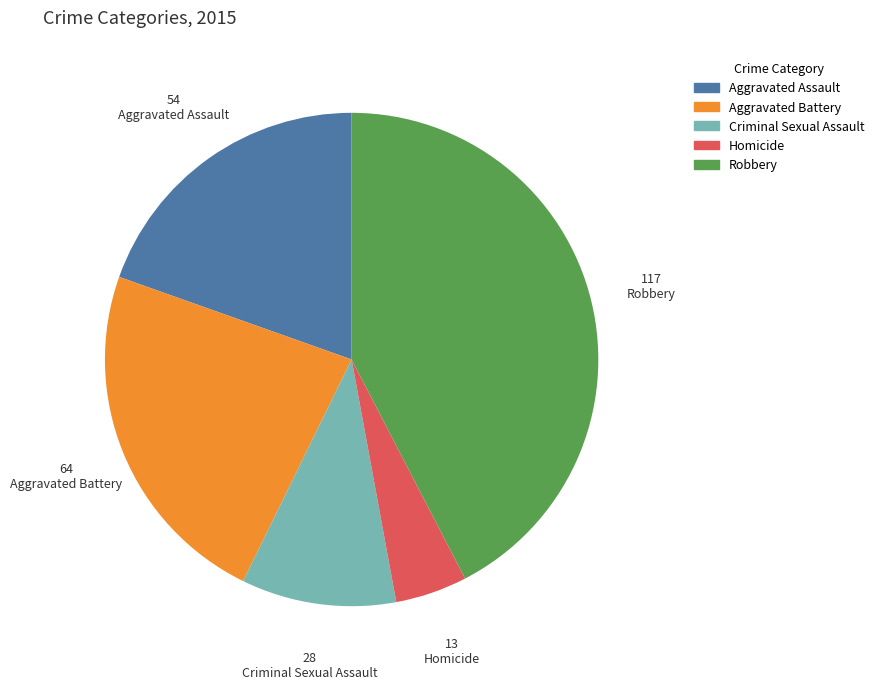

Rank the categories by value from lowest to highest.

Homicide, Criminal Sexual Assault, Aggravated Assault, Aggravated Battery, Robbery